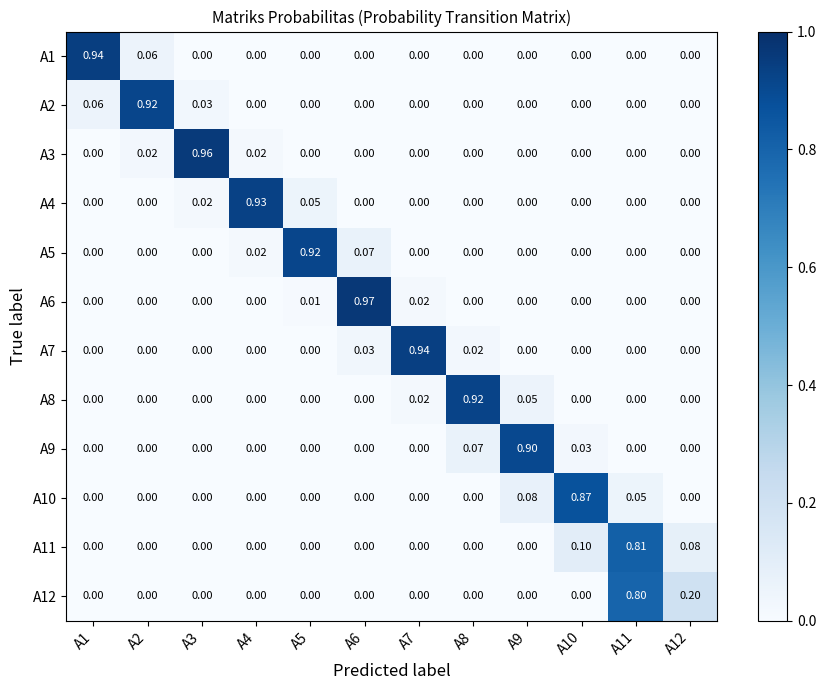

Is the value of A12 at A11 greater than the value of A4 at A1?

Yes